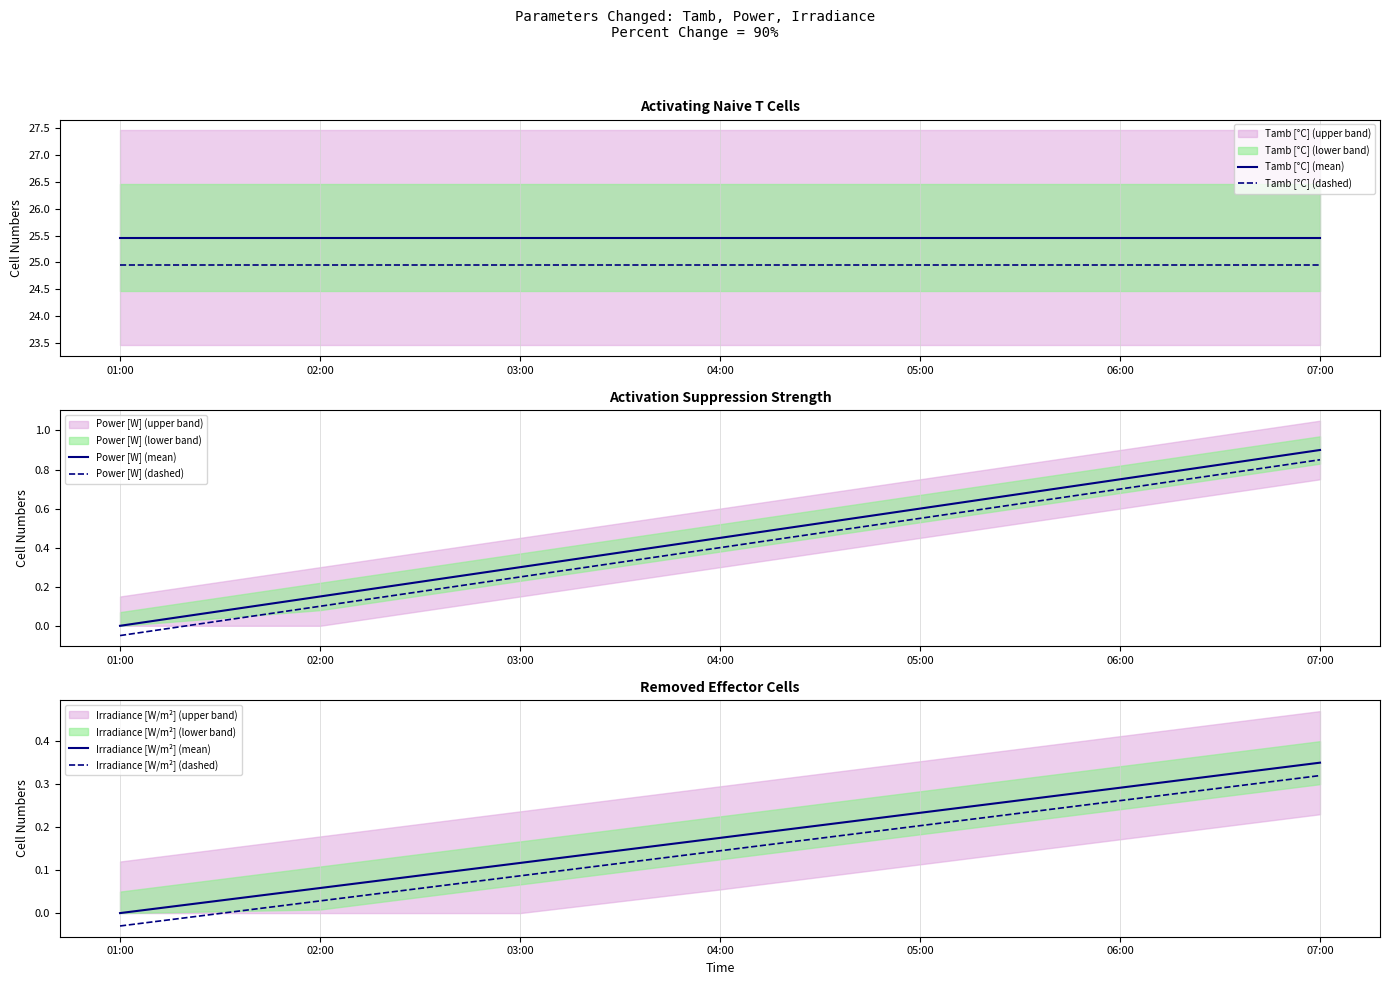

Reading left to right, transcribe all the data shown in this chart.

Tamb [°C] (mean): 01:00=25.5	02:00=25.5	03:00=25.5	04:00=25.5	05:00=25.5	06:00=25.5	07:00=25.5
Tamb [°C] (dashed): 01:00=25.0	02:00=25.0	03:00=25.0	04:00=25.0	05:00=25.0	06:00=25.0	07:00=25.0
Power [W] (mean): 01:00=0.0	02:00=0.1	03:00=0.3	04:00=0.4	05:00=0.6	06:00=0.8	07:00=0.9
Power [W] (dashed): 01:00=-0.1	02:00=0.1	03:00=0.2	04:00=0.4	05:00=0.5	06:00=0.7	07:00=0.8
Irradiance [W/m²] (mean): 01:00=0.0	02:00=0.1	03:00=0.1	04:00=0.2	05:00=0.2	06:00=0.3	07:00=0.3
Irradiance [W/m²] (dashed): 01:00=-0.0	02:00=0.0	03:00=0.1	04:00=0.1	05:00=0.2	06:00=0.3	07:00=0.3